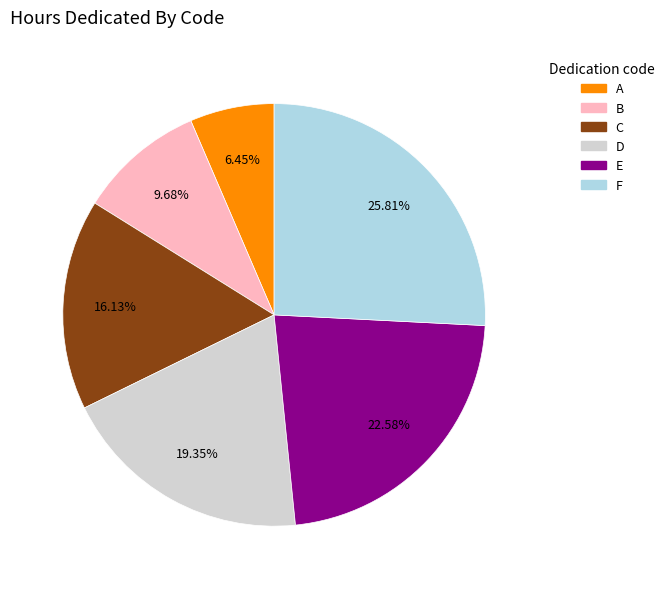

To the nearest percent, what portion does D represent?

19%